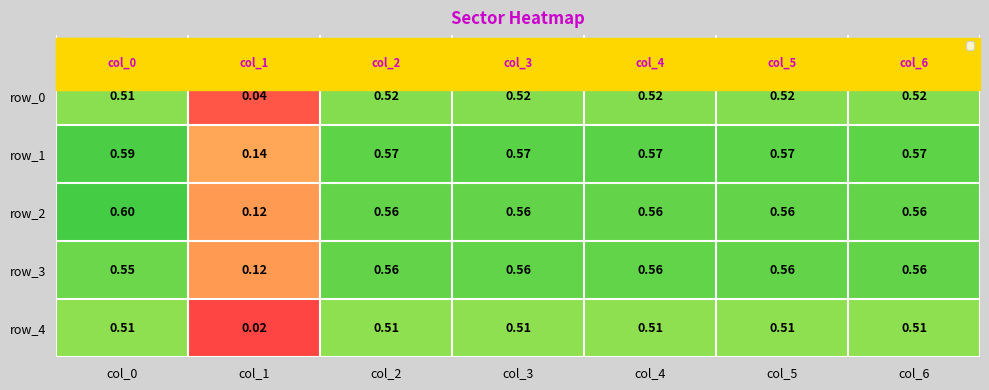

At which label is row_1 closest to 0?

col_1